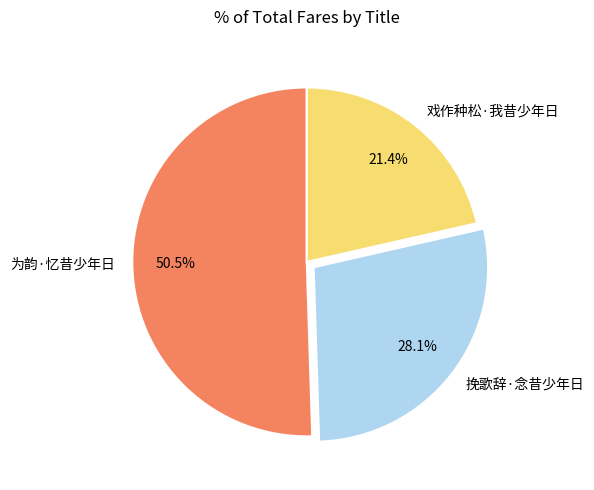

What is the smallest slice in the pie chart?

戏作种松·我昔少年日